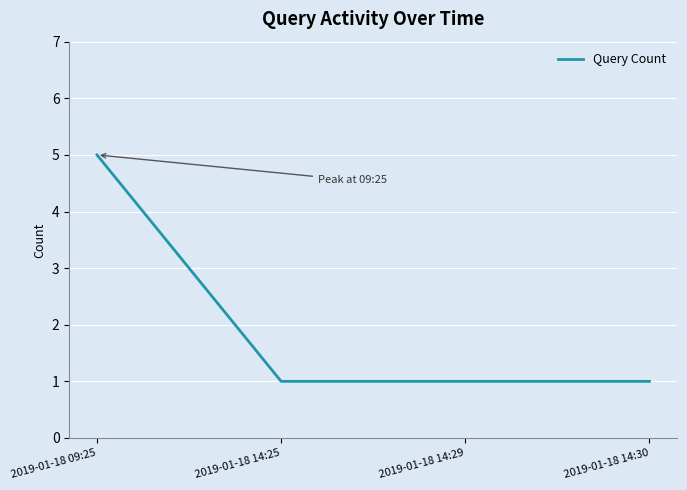

What is the average value?

2